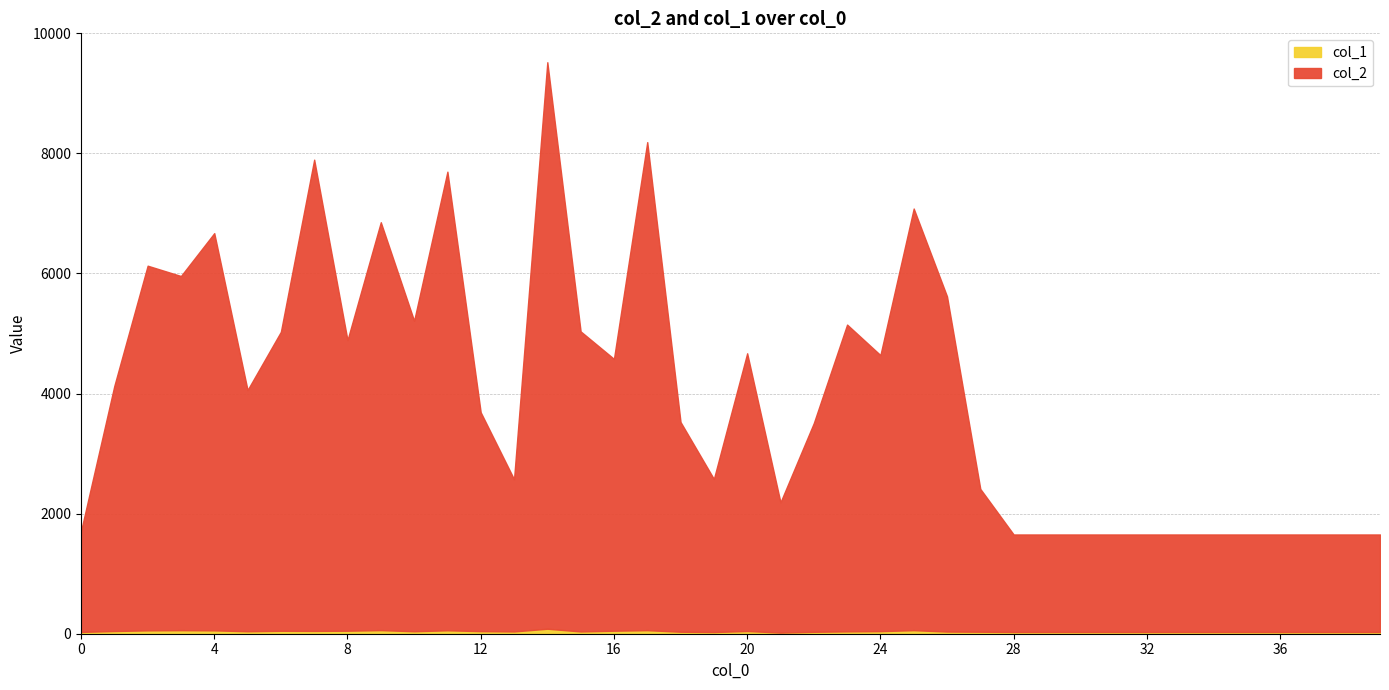

How many interior local peaks does the col_1 series have?

8